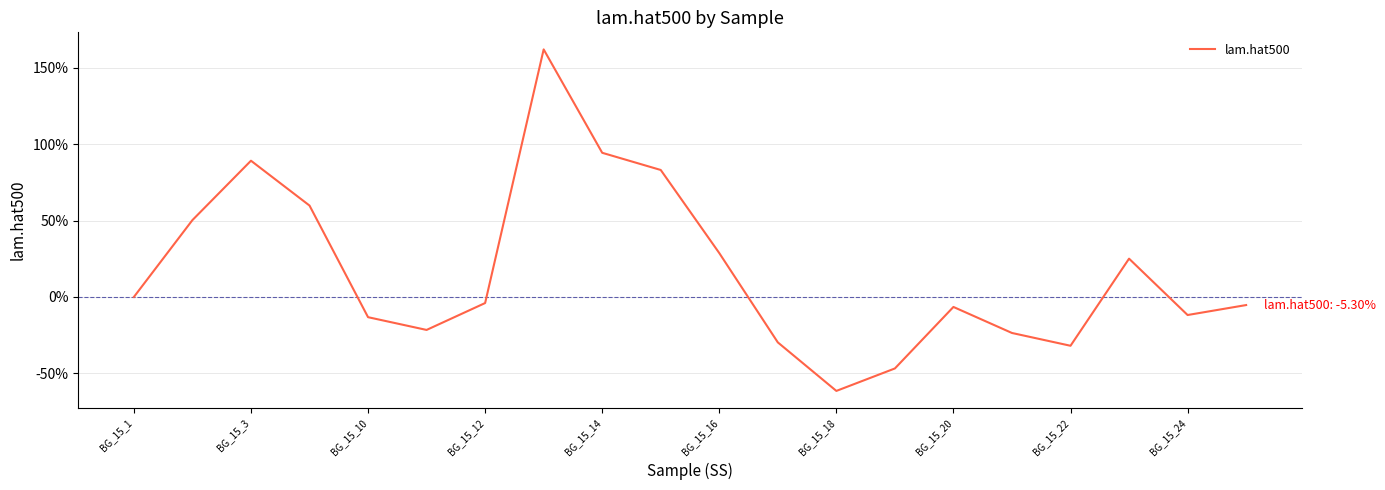

What is the minimum value shown in the chart?

-61.5